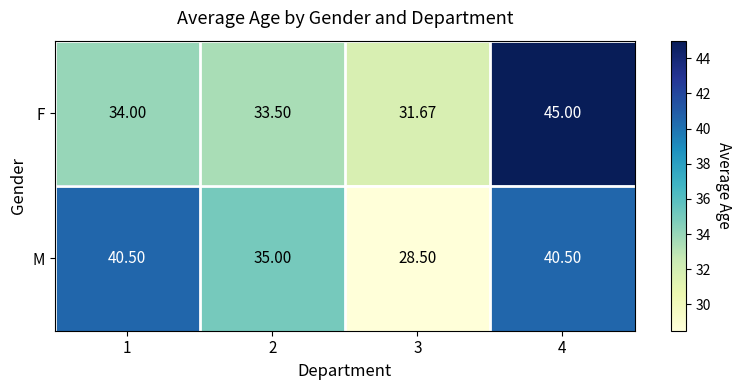

How many series are shown in this chart?

2